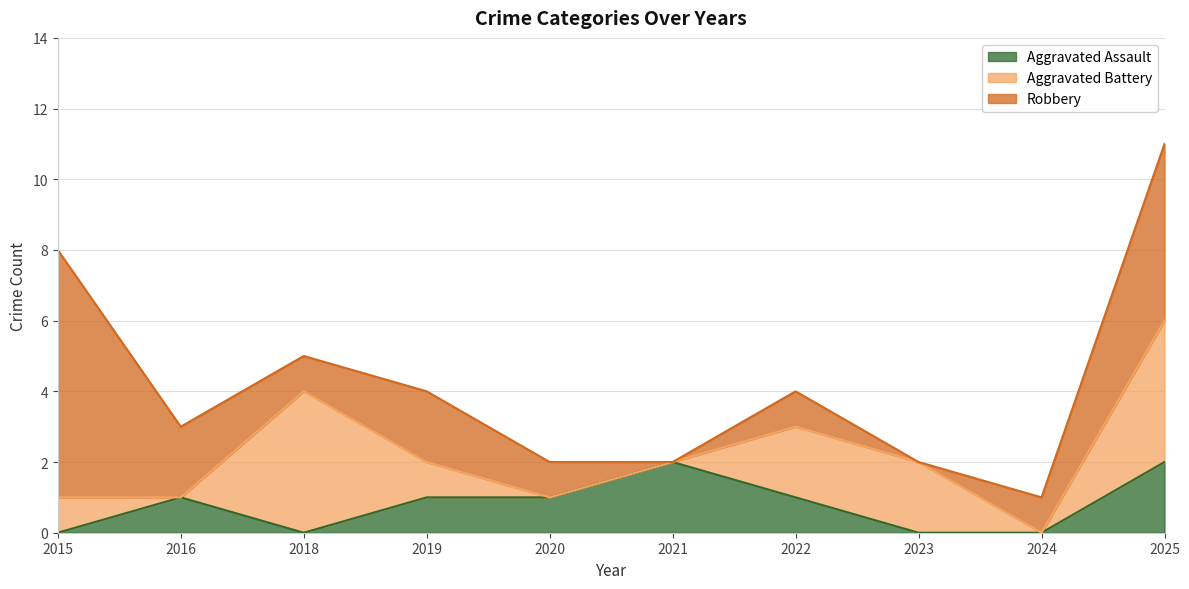

Count the Robbery values in the range 1 to 2.

6